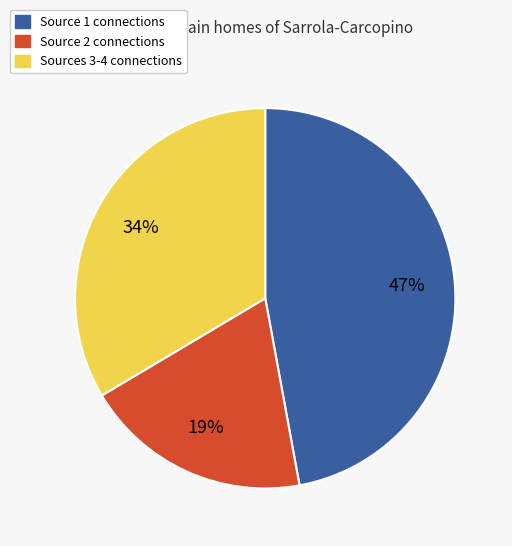

Does any single category account for the majority?

No